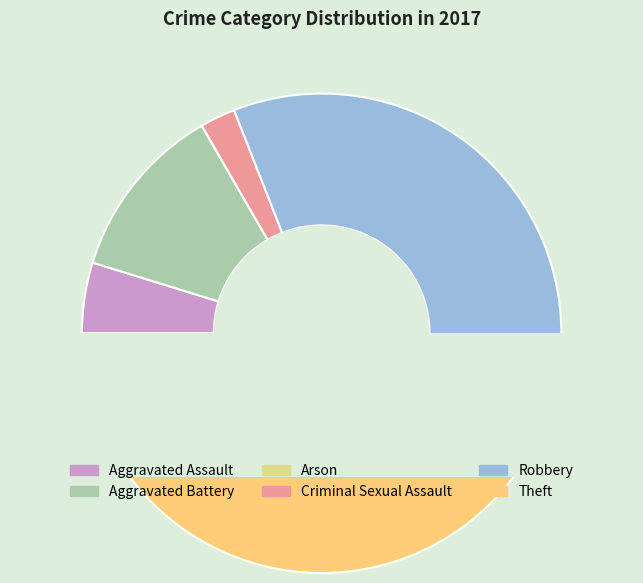

What portion of the pie excludes Aggravated Battery?

88.1%